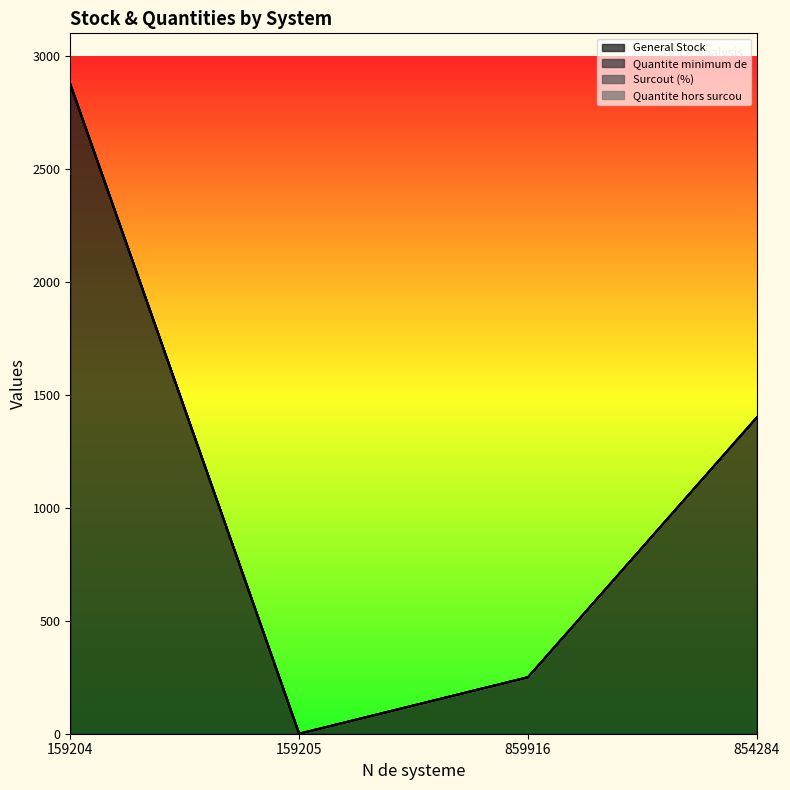

How many lines are shown in the chart?

4